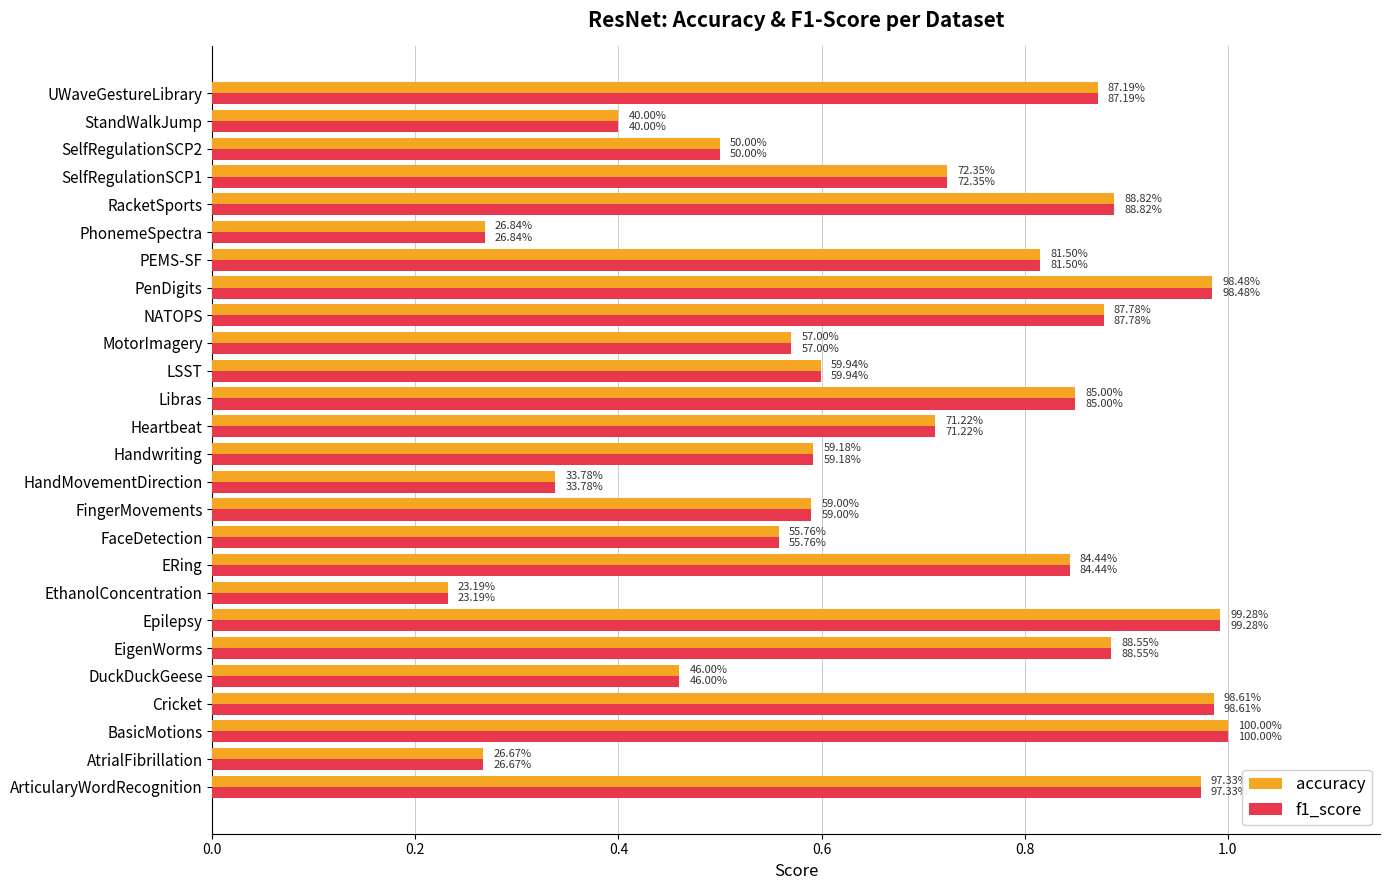

What are all the series names shown in the legend?

accuracy, f1_score